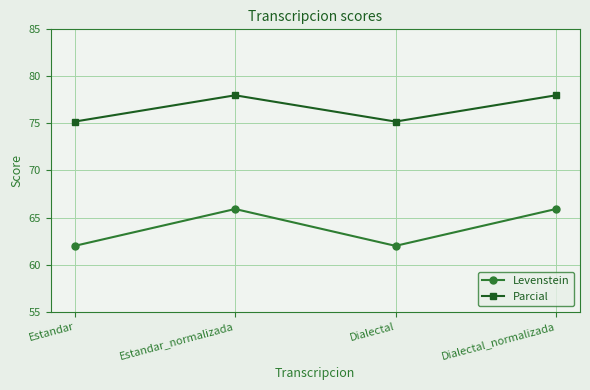

Reading left to right, transcribe all the data shown in this chart.

Levenstein: Estandar=62.0	Estandar_normalizada=65.9	Dialectal=62.0	Dialectal_normalizada=65.9
Parcial: Estandar=75.2	Estandar_normalizada=78.0	Dialectal=75.2	Dialectal_normalizada=78.0